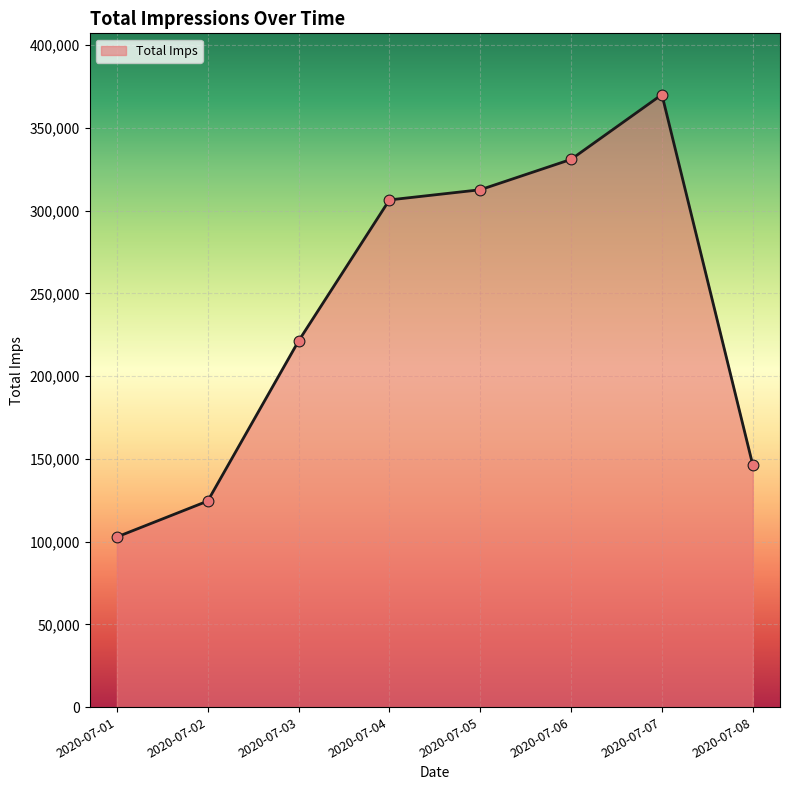

What is the change in value from 2020-07-01 to 2020-07-02?

+21698